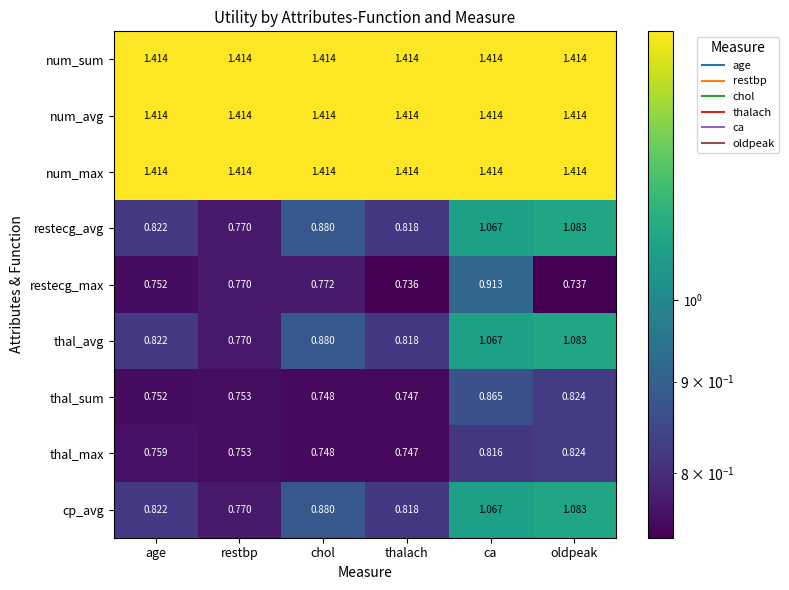

At which label does restecg_avg reach its peak?

oldpeak